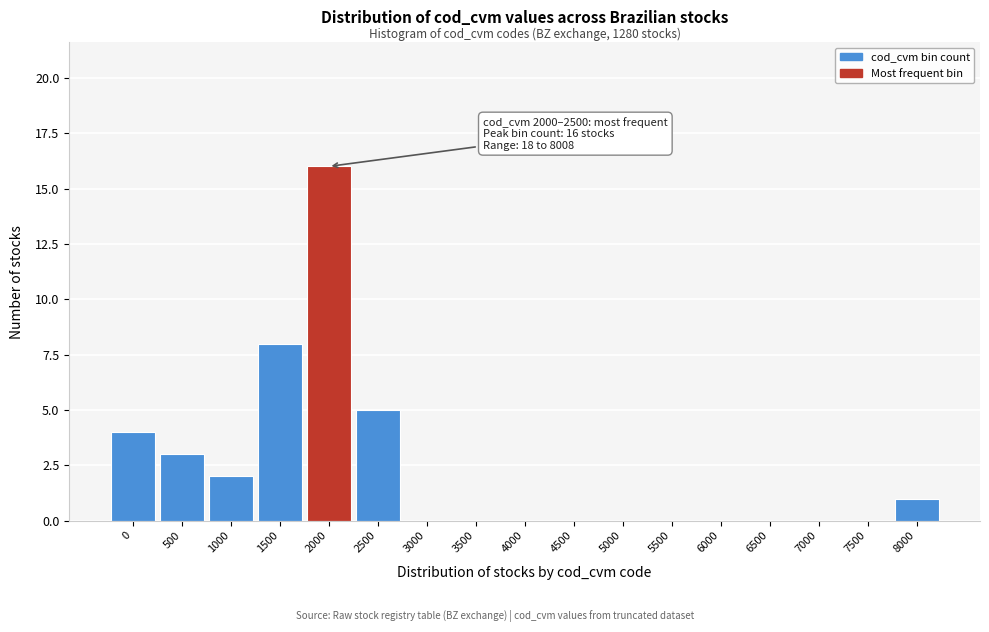

Reading left to right, what are all the values shown in this chart?

0=4	500=3	1000=2	1500=8	2000=16	2500=5	3000=0	3500=0	4000=0	4500=0	5000=0	5500=0	6000=0	6500=0	7000=0	7500=0	8000=1